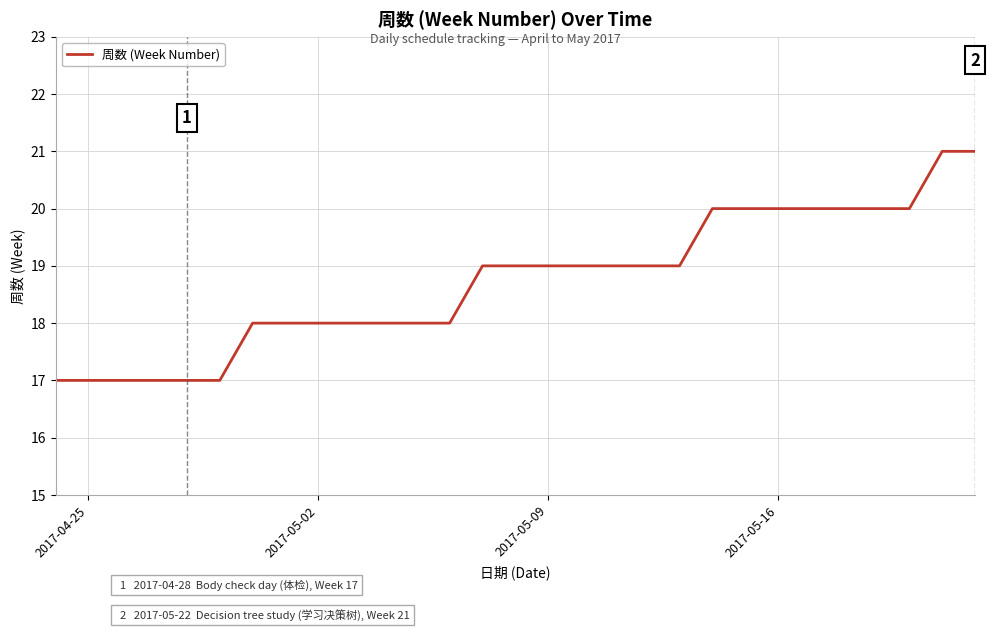

What is the greatest value displayed?

21